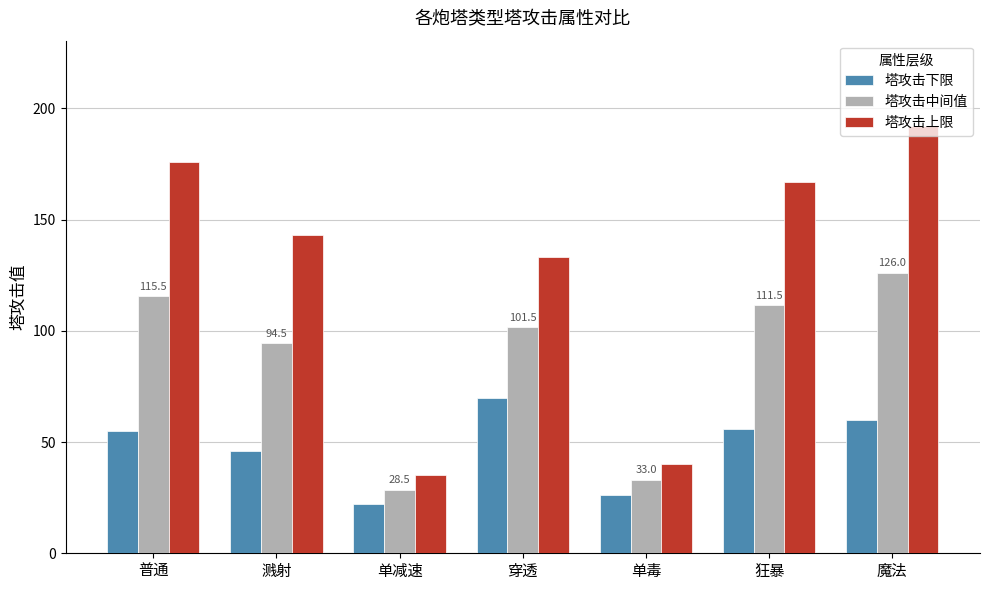

Is the value of 塔攻击上限 at 魔法 greater than the value of 塔攻击下限 at 狂暴?

Yes